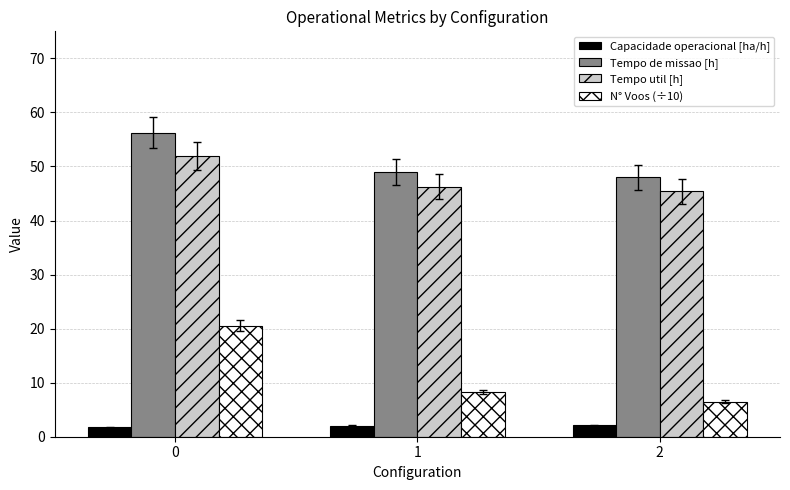

What is the difference between the maximum and minimum values in the N° Voos (÷10) series?

14.0